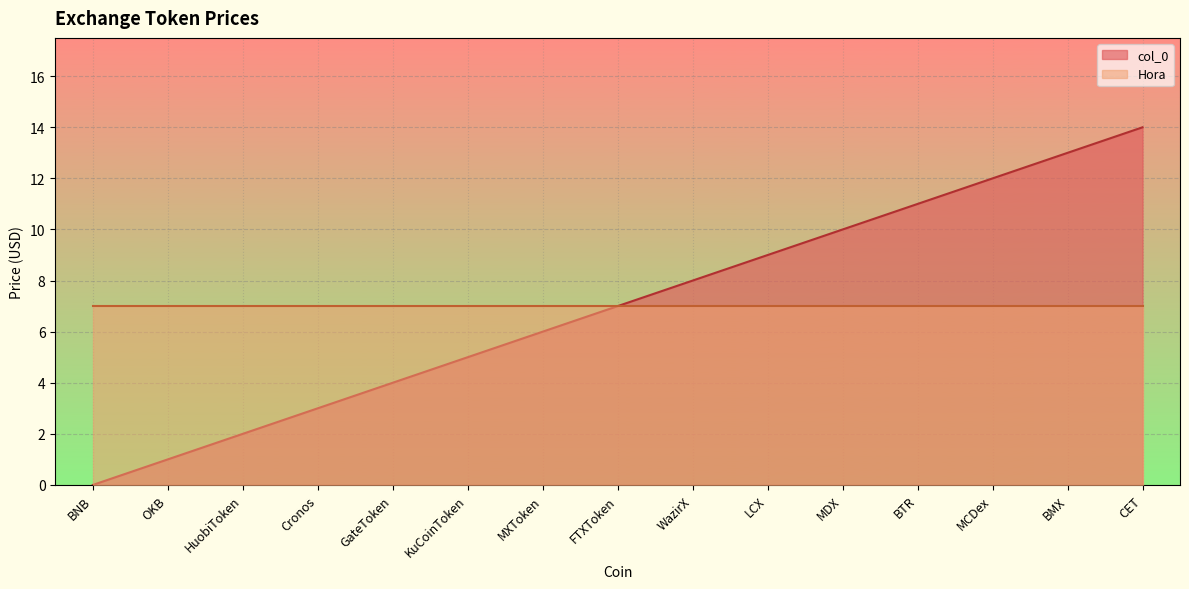

What is the difference between the maximum and minimum values?

14